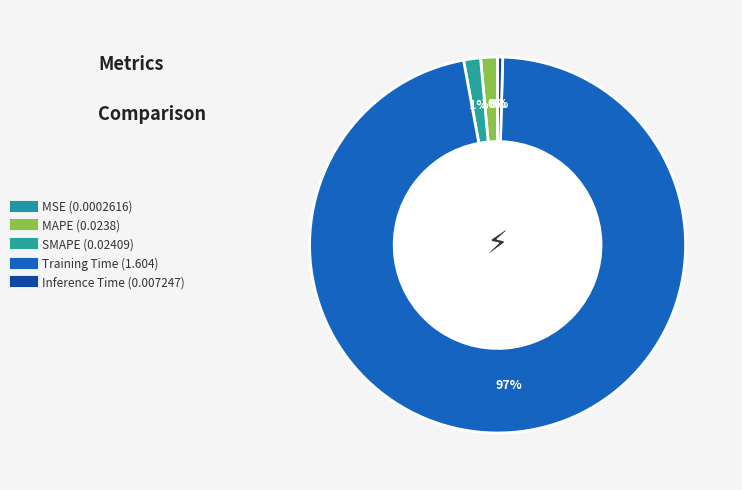

The Inference Time slice represents 0% of the pie. True or false?

True